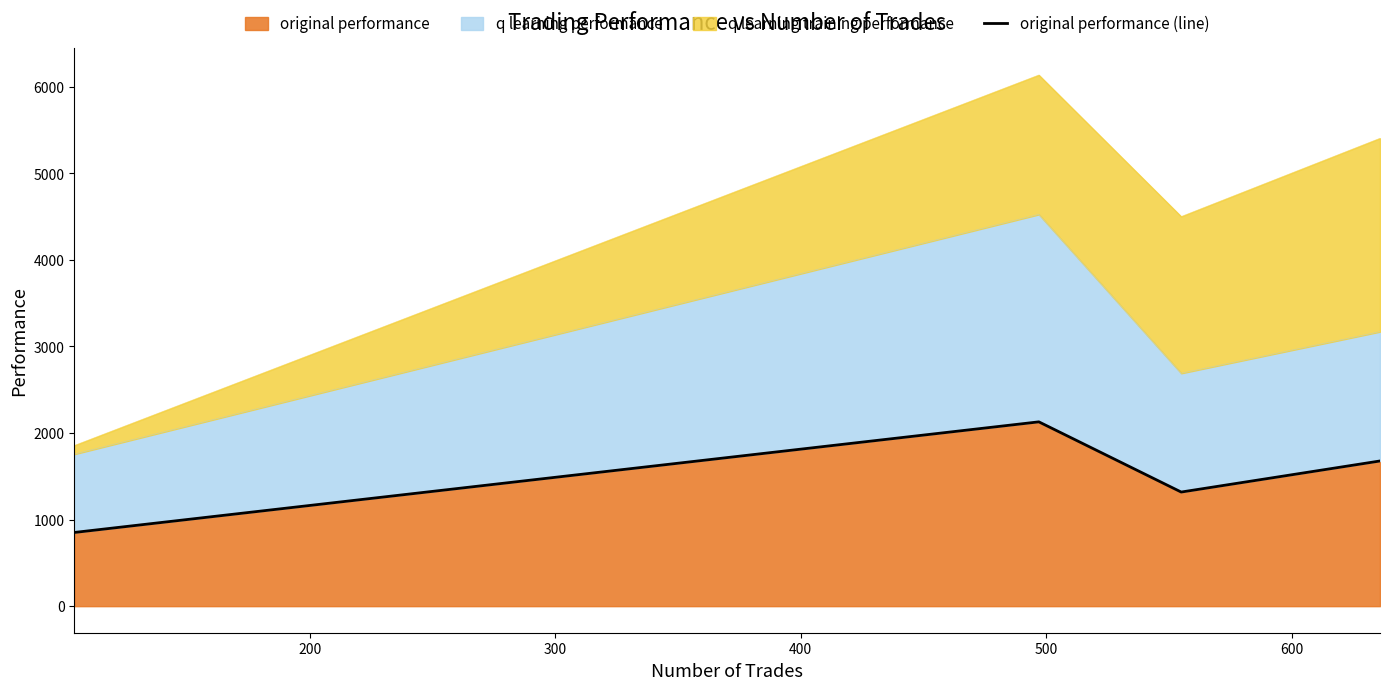

How many values in the original performance series are below 1677?

2